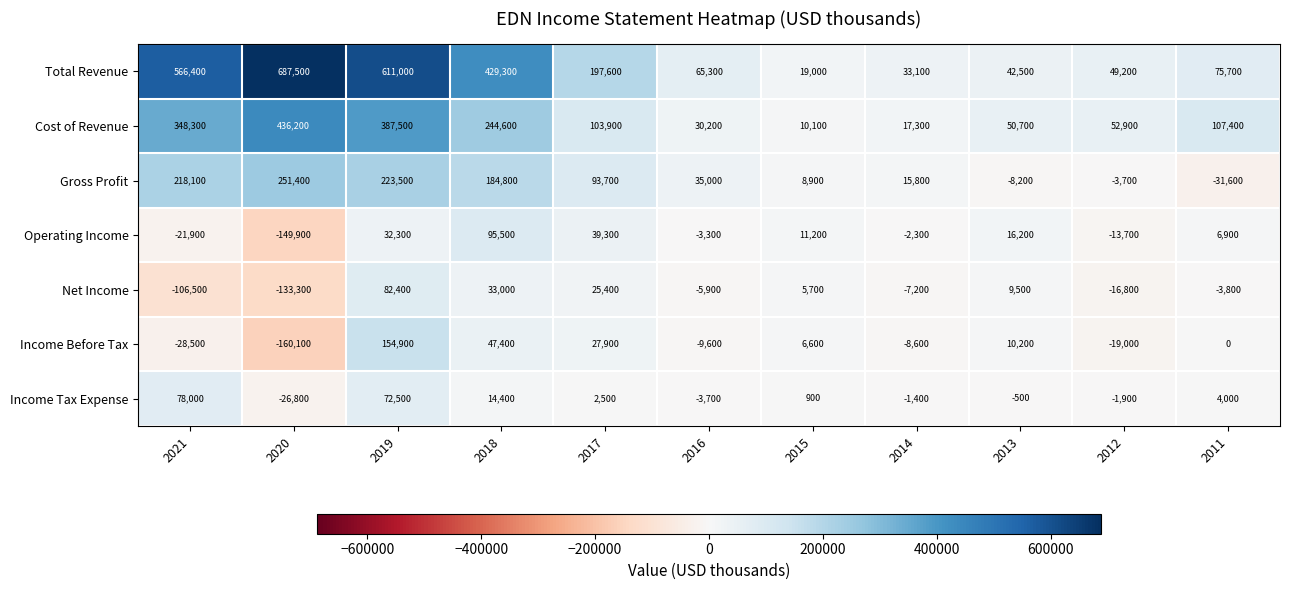

How many distinct data groups are displayed?

7